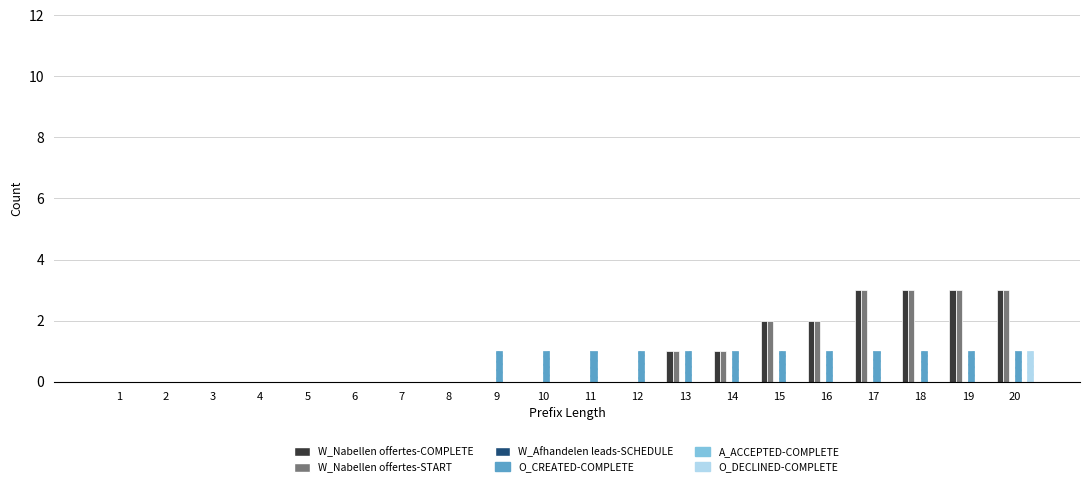

Which series has the largest total across all categories?

W_Nabellen offertes-COMPLETE